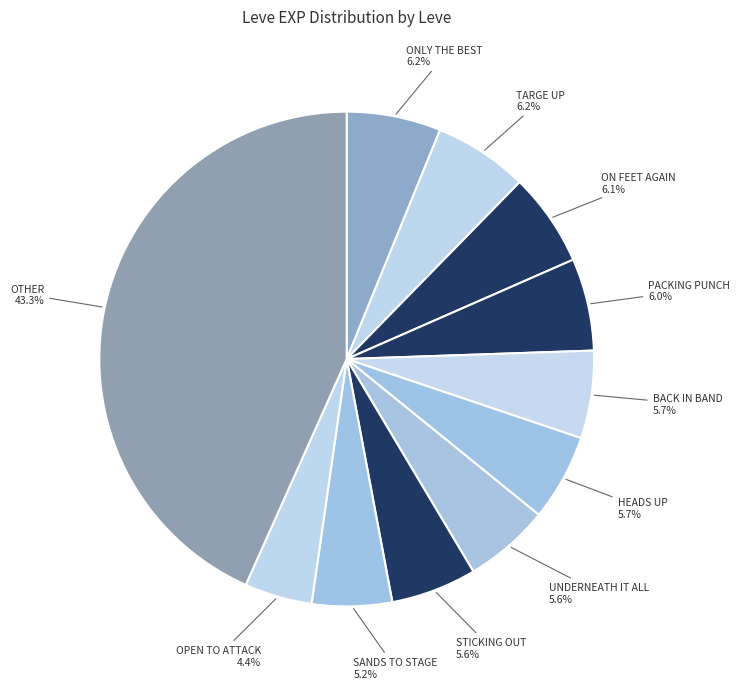

How many slices are in this pie chart?

11